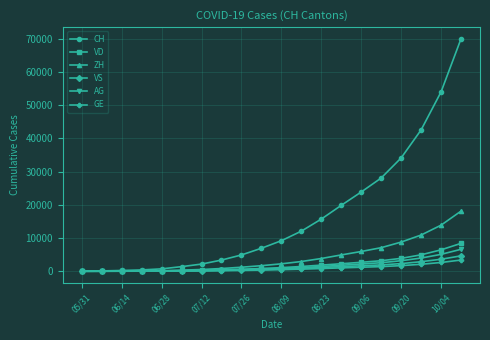

What is the difference between the second highest and second lowest values in the CH series?

53878